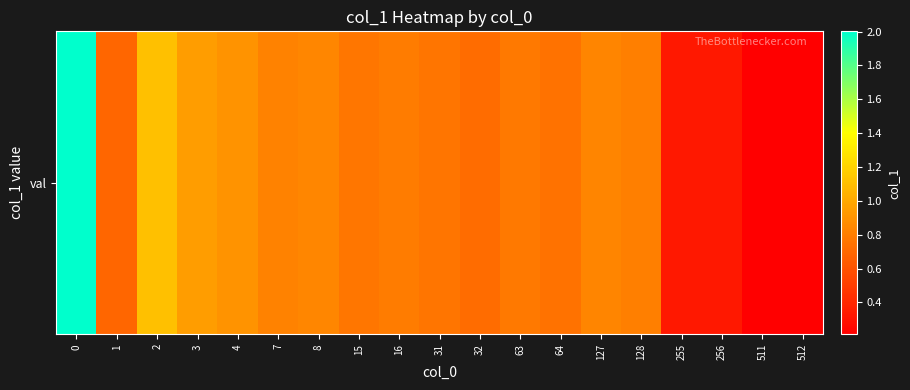

The value at 32 is 1.0. True or false?

False